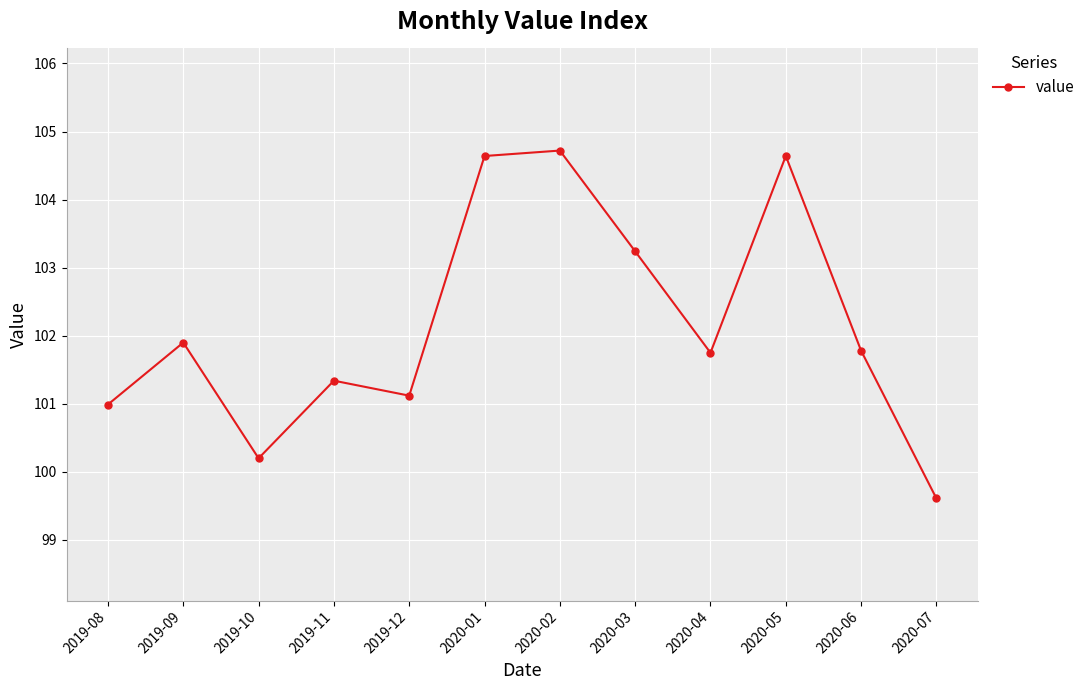

Count the number of data series in this chart.

1